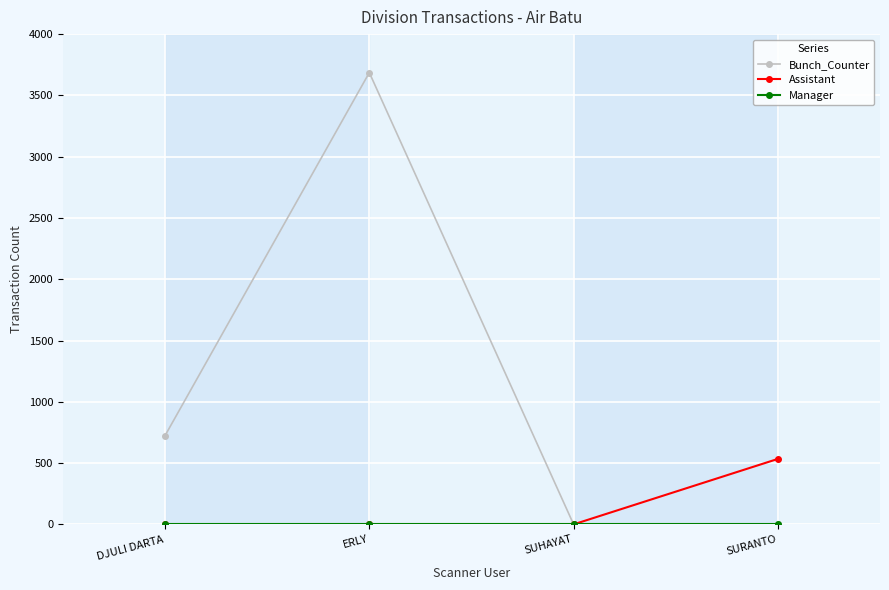

Which series has the widest spread of values?

Bunch_Counter